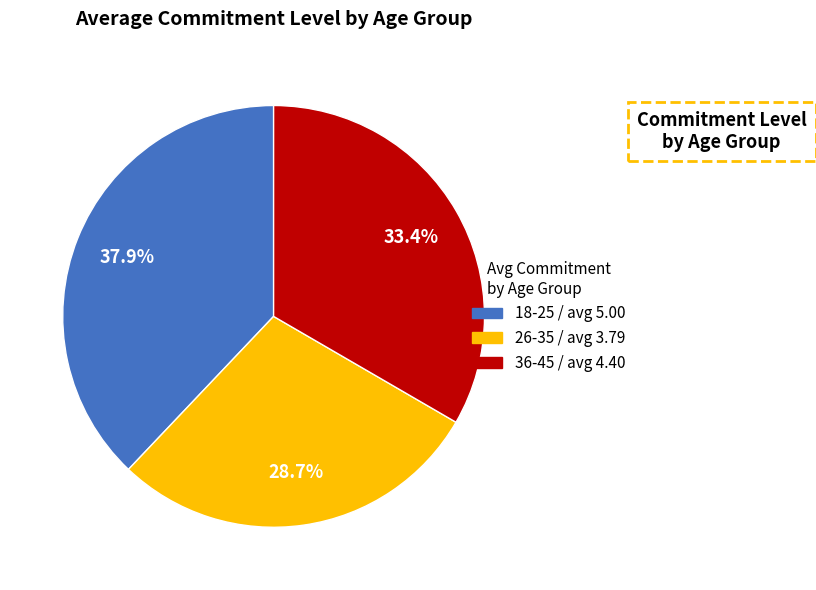

How much of the chart is everything except 18-25?

62.1%